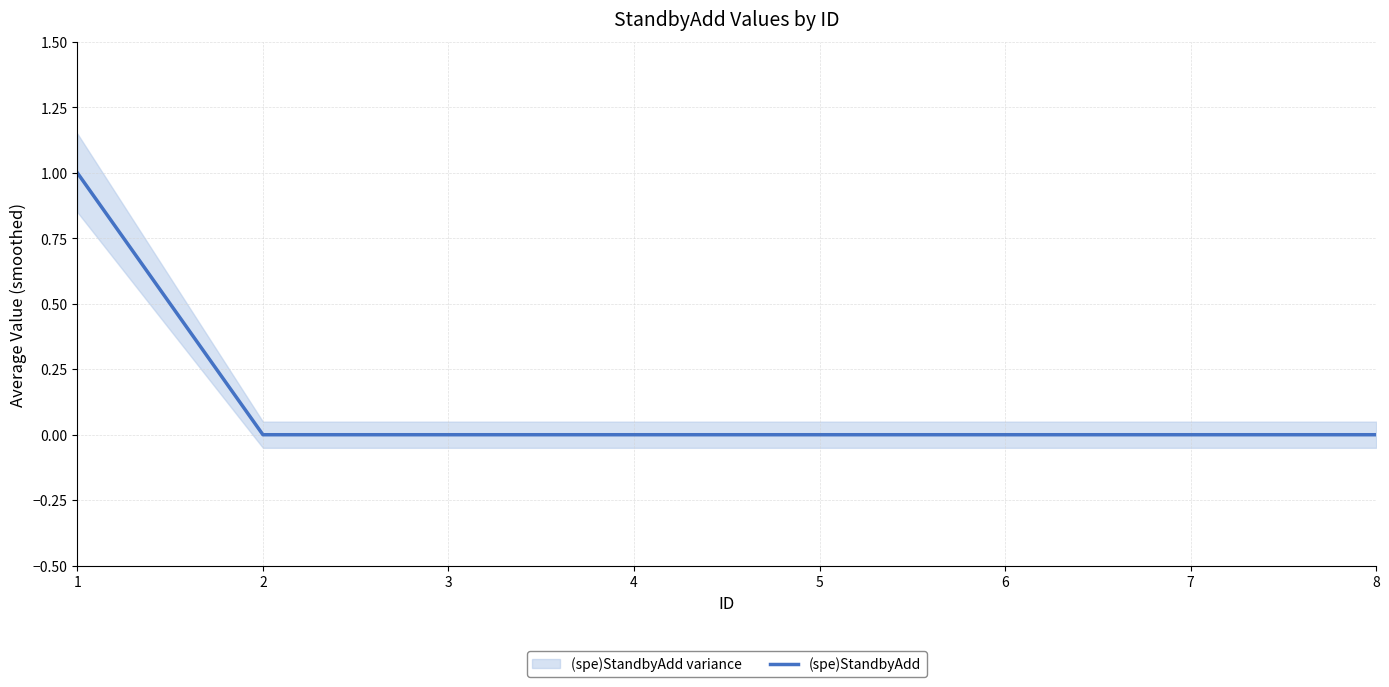

Does the chart have visible grid lines?

Yes